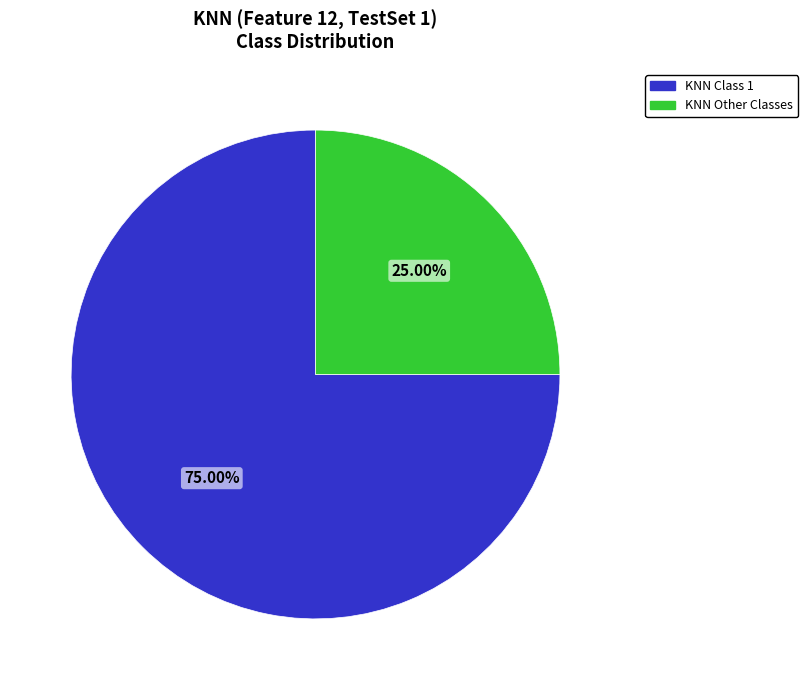

Does any single category account for the majority?

Yes